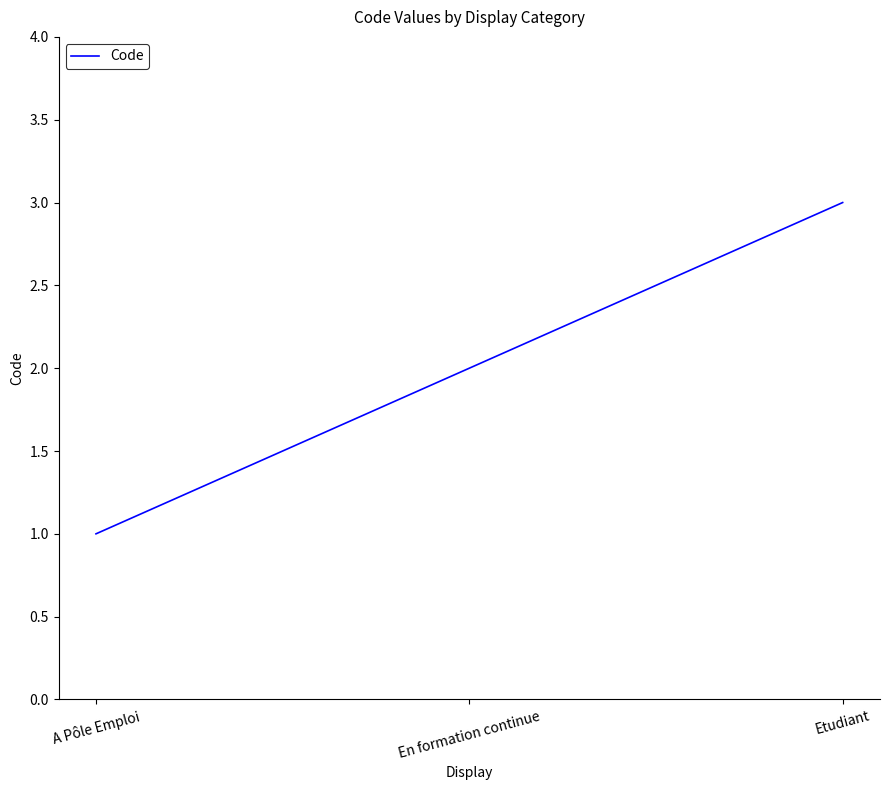

What position from the left is En formation continue?

2